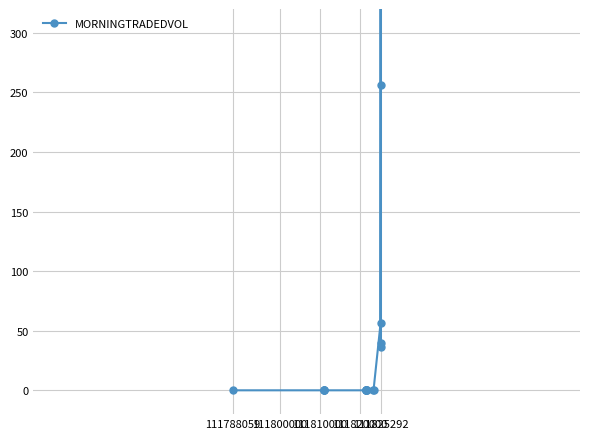

At which category does the chart reach its minimum across all series?

111788059